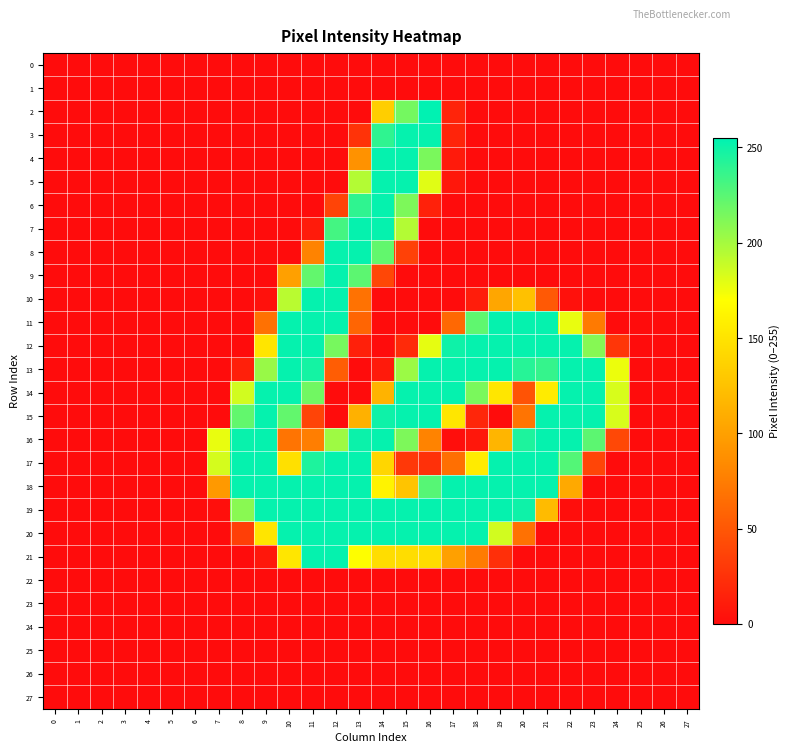

Reading right to left, transcribe all the data shown in this chart.

0: 27=0	26=0	25=0	24=0	23=0	22=0	21=0	20=0	19=0	18=0	17=0	16=0	15=0	14=0	13=0	12=0	11=0	10=0	9=0	8=0	7=0	6=0	5=0	4=0	3=0	2=0	1=0	0=0
1: 27=0	26=0	25=0	24=0	23=0	22=0	21=0	20=0	19=0	18=0	17=0	16=0	15=0	14=0	13=0	12=0	11=0	10=0	9=0	8=0	7=0	6=0	5=0	4=0	3=0	2=0	1=0	0=0
2: 27=0	26=0	25=0	24=0	23=0	22=0	21=0	20=0	19=0	18=0	17=16	16=255	15=216	14=134	13=0	12=0	11=0	10=0	9=0	8=0	7=0	6=0	5=0	4=0	3=0	2=0	1=0	0=0
3: 27=0	26=0	25=0	24=0	23=0	22=0	21=0	20=0	19=0	18=0	17=16	16=253	15=253	14=239	13=26	12=0	11=0	10=0	9=0	8=0	7=0	6=0	5=0	4=0	3=0	2=0	1=0	0=0
4: 27=0	26=0	25=0	24=0	23=0	22=0	21=0	20=0	19=0	18=0	17=9	16=214	15=253	14=253	13=90	12=0	11=0	10=0	9=0	8=0	7=0	6=0	5=0	4=0	3=0	2=0	1=0	0=0
5: 27=0	26=0	25=0	24=0	23=0	22=0	21=0	20=0	19=0	18=0	17=7	16=180	15=253	14=253	13=195	12=0	11=0	10=0	9=0	8=0	7=0	6=0	5=0	4=0	3=0	2=0	1=0	0=0
6: 27=0	26=0	25=0	24=0	23=0	22=0	21=0	20=0	19=0	18=0	17=0	16=14	15=213	14=253	13=239	12=37	11=0	10=0	9=0	8=0	7=0	6=0	5=0	4=0	3=0	2=0	1=0	0=0
7: 27=0	26=0	25=0	24=0	23=0	22=0	21=0	20=0	19=0	18=0	17=0	16=0	15=195	14=253	13=253	12=232	11=10	10=0	9=0	8=0	7=0	6=0	5=0	4=0	3=0	2=0	1=0	0=0
8: 27=0	26=0	25=0	24=0	23=0	22=0	21=0	20=0	19=0	18=0	17=0	16=0	15=35	14=222	13=253	12=253	11=79	10=0	9=0	8=0	7=0	6=0	5=0	4=0	3=0	2=0	1=0	0=0
9: 27=0	26=0	25=0	24=0	23=0	22=0	21=0	20=0	19=0	18=0	17=0	16=0	15=0	14=39	13=224	12=253	11=222	10=100	9=0	8=0	7=0	6=0	5=0	4=0	3=0	2=0	1=0	0=0
10: 27=0	26=0	25=0	24=0	23=0	22=3	21=51	20=125	19=105	18=11	17=0	16=0	15=0	14=0	13=68	12=253	11=253	10=193	9=3	8=0	7=0	6=0	5=0	4=0	3=0	2=0	1=0	0=0
11: 27=0	26=0	25=0	24=0	23=73	22=177	21=253	20=253	19=253	18=223	17=61	16=0	15=0	14=0	13=59	12=253	11=253	10=253	9=67	8=0	7=0	6=0	5=0	4=0	3=0	2=0	1=0	0=0
12: 27=0	26=0	25=0	24=28	23=210	22=253	21=253	20=253	19=253	18=253	17=250	16=178	15=20	14=0	13=13	12=215	11=253	10=253	9=151	8=0	7=0	6=0	5=0	4=0	3=0	2=0	1=0	0=0
13: 27=0	26=0	25=0	24=176	23=253	22=253	21=237	20=242	19=253	18=253	17=253	16=253	15=203	14=9	13=0	12=54	11=248	10=253	9=204	8=13	7=0	6=0	5=0	4=0	3=0	2=0	1=0	0=0
14: 27=0	26=0	25=0	24=183	23=253	22=253	21=155	20=47	19=152	18=214	17=253	16=253	15=253	14=114	13=0	12=0	11=217	10=253	9=253	8=185	7=0	6=0	5=0	4=0	3=0	2=0	1=0	0=0
15: 27=0	26=0	25=0	24=183	23=253	22=253	21=253	20=69	19=0	18=17	17=152	16=253	15=253	14=250	13=113	12=0	11=37	10=222	9=253	8=222	7=0	6=0	5=0	4=0	3=0	2=0	1=0	0=0
16: 27=0	26=0	25=0	24=40	23=224	22=253	21=253	20=245	19=116	18=7	17=1	16=79	15=213	14=253	13=251	12=202	11=76	10=69	9=253	8=252	7=177	6=0	5=0	4=0	3=0	2=0	1=0	0=0
17: 27=0	26=0	25=0	24=0	23=38	22=227	21=253	20=253	19=253	18=155	17=66	16=24	15=29	14=140	13=253	12=253	11=245	10=147	9=253	8=253	7=184	6=0	5=0	4=0	3=0	2=0	1=0	0=0
18: 27=0	26=0	25=0	24=0	23=0	22=107	21=253	20=253	19=253	18=253	17=253	16=226	15=127	14=161	13=253	12=253	11=253	10=253	9=253	8=253	7=95	6=0	5=0	4=0	3=0	2=0	1=0	0=0
19: 27=0	26=0	25=0	24=0	23=0	22=1	21=120	20=250	19=253	18=253	17=253	16=253	15=253	14=253	13=253	12=253	11=253	10=253	9=253	8=209	7=2	6=0	5=0	4=0	3=0	2=0	1=0	0=0
20: 27=0	26=0	25=0	24=0	23=0	22=0	21=0	20=67	19=185	18=253	17=253	16=253	15=253	14=253	13=253	12=253	11=253	10=253	9=151	8=34	7=0	6=0	5=0	4=0	3=0	2=0	1=0	0=0
21: 27=0	26=0	25=0	24=0	23=0	22=0	21=0	20=0	19=23	18=74	17=100	16=145	15=145	14=145	13=170	12=253	11=253	10=152	9=7	8=0	7=0	6=0	5=0	4=0	3=0	2=0	1=0	0=0
22: 27=0	26=0	25=0	24=0	23=0	22=0	21=0	20=0	19=0	18=0	17=0	16=0	15=0	14=0	13=0	12=0	11=0	10=0	9=0	8=0	7=0	6=0	5=0	4=0	3=0	2=0	1=0	0=0
23: 27=0	26=0	25=0	24=0	23=0	22=0	21=0	20=0	19=0	18=0	17=0	16=0	15=0	14=0	13=0	12=0	11=0	10=0	9=0	8=0	7=0	6=0	5=0	4=0	3=0	2=0	1=0	0=0
24: 27=0	26=0	25=0	24=0	23=0	22=0	21=0	20=0	19=0	18=0	17=0	16=0	15=0	14=0	13=0	12=0	11=0	10=0	9=0	8=0	7=0	6=0	5=0	4=0	3=0	2=0	1=0	0=0
25: 27=0	26=0	25=0	24=0	23=0	22=0	21=0	20=0	19=0	18=0	17=0	16=0	15=0	14=0	13=0	12=0	11=0	10=0	9=0	8=0	7=0	6=0	5=0	4=0	3=0	2=0	1=0	0=0
26: 27=0	26=0	25=0	24=0	23=0	22=0	21=0	20=0	19=0	18=0	17=0	16=0	15=0	14=0	13=0	12=0	11=0	10=0	9=0	8=0	7=0	6=0	5=0	4=0	3=0	2=0	1=0	0=0
27: 27=0	26=0	25=0	24=0	23=0	22=0	21=0	20=0	19=0	18=0	17=0	16=0	15=0	14=0	13=0	12=0	11=0	10=0	9=0	8=0	7=0	6=0	5=0	4=0	3=0	2=0	1=0	0=0